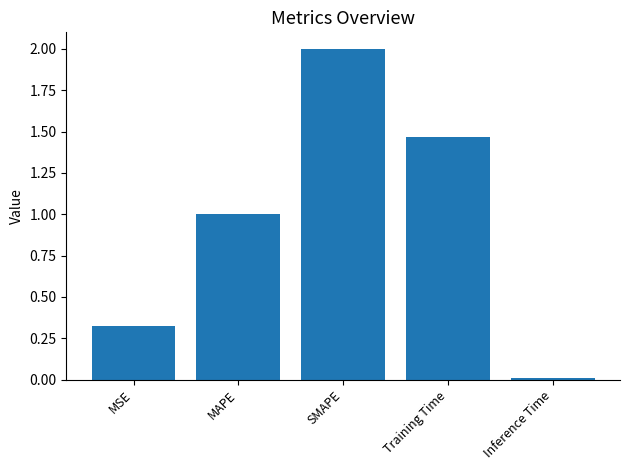

The value at SMAPE is 3.2. True or false?

False